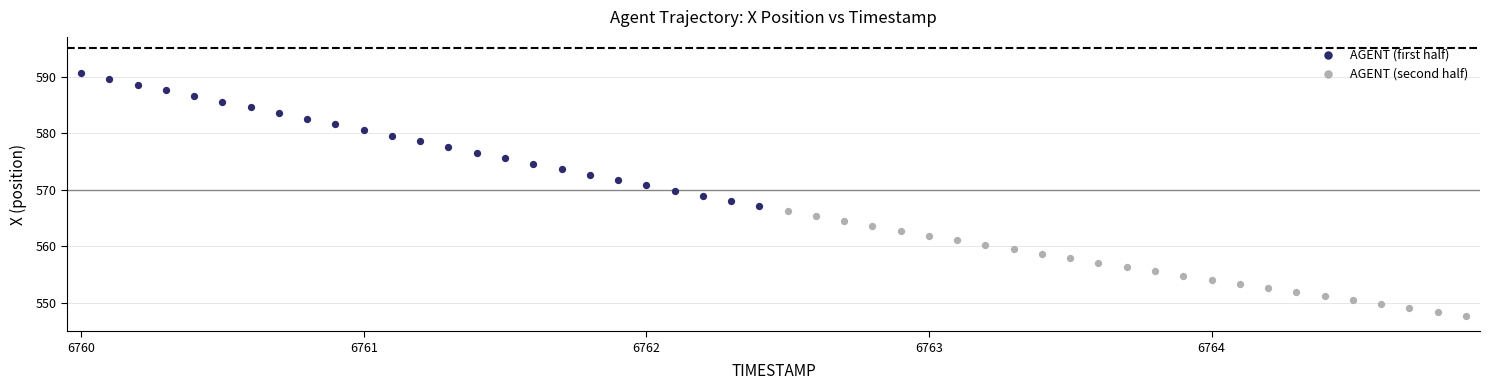

Which series contains the lowest Y value?

AGENT (second half)